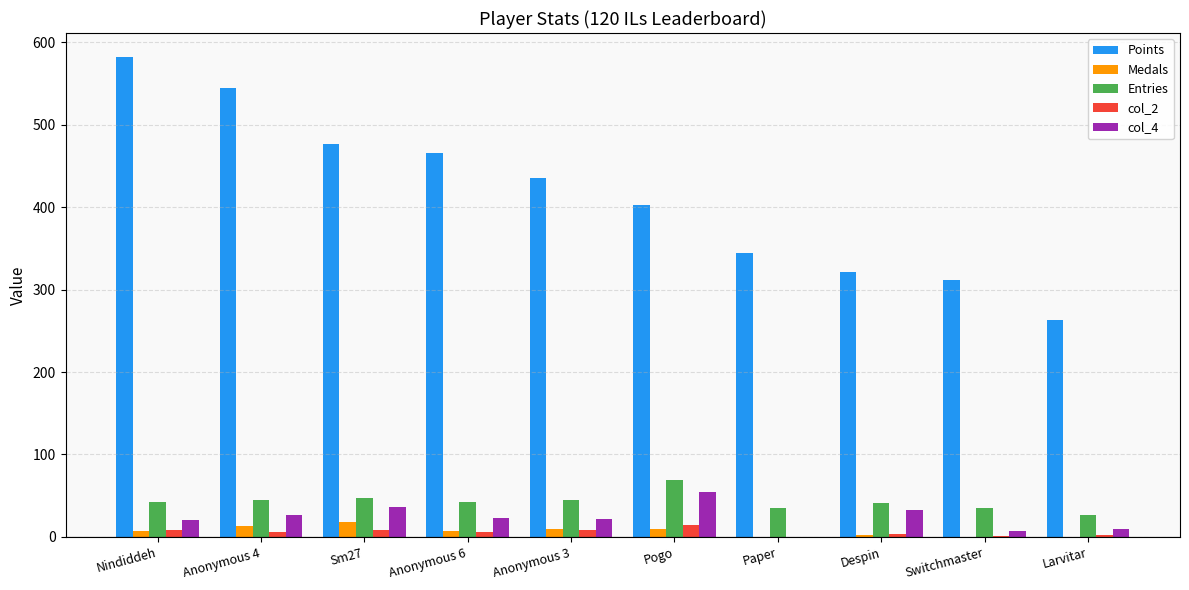

Which category has the highest value in the col_4 series?

Pogo